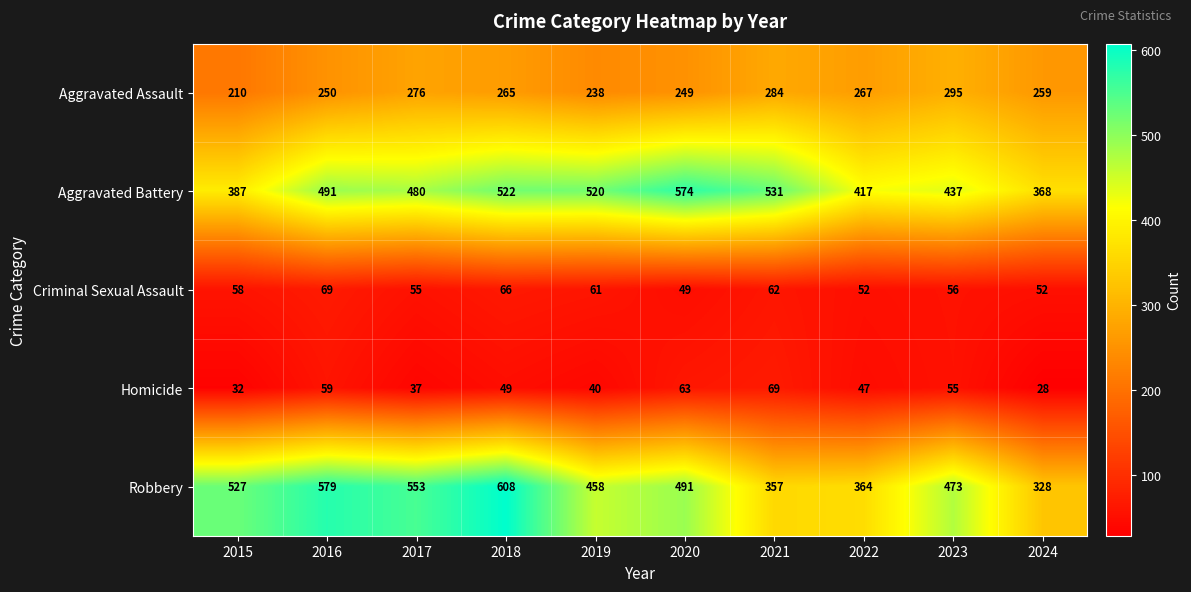

List the labels in order of Aggravated Assault value, largest first.

2023, 2021, 2017, 2022, 2018, 2024, 2016, 2020, 2019, 2015